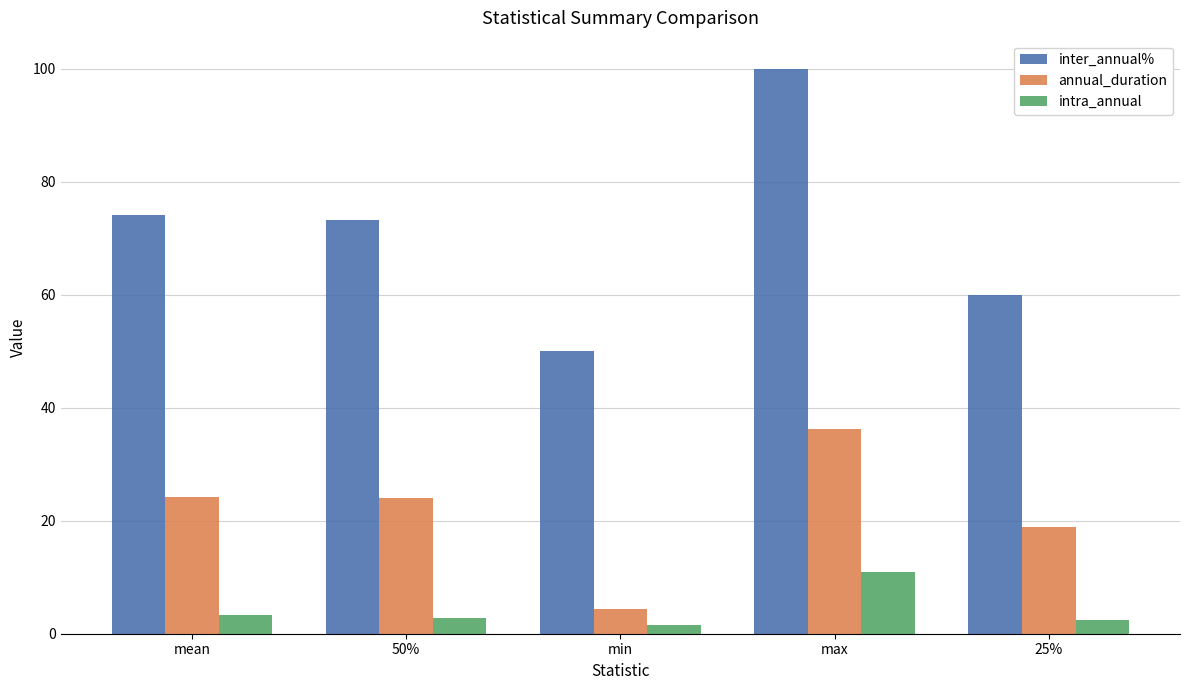

Is the value of annual_duration at mean greater than the value of inter_annual% at min?

No